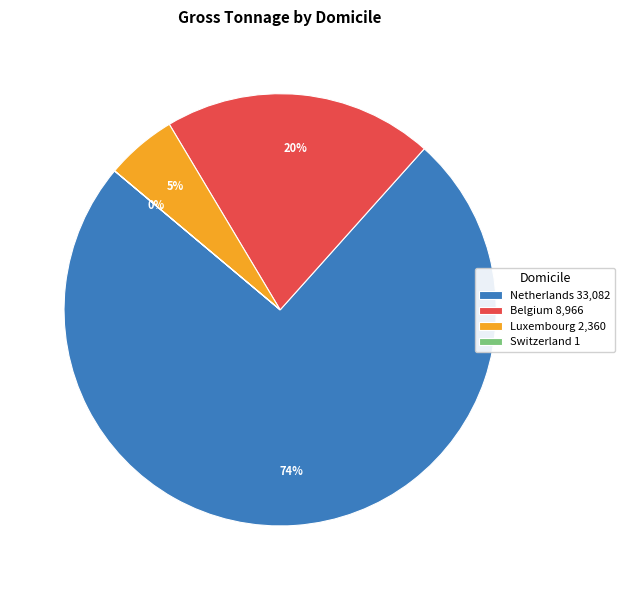

What is the ratio of the value at Belgium 8,966 to the value at Netherlands 33,082?

0.3